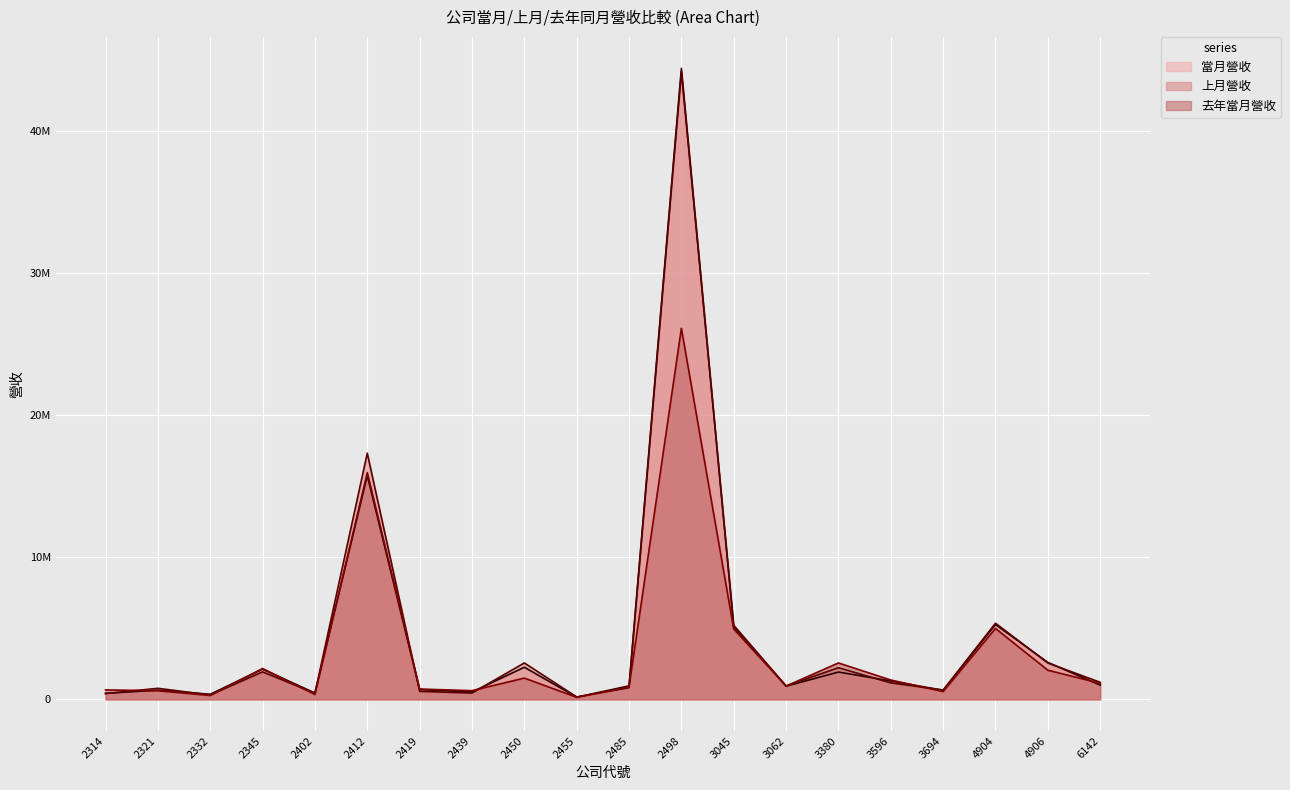

After their last crossing, which series has the higher values: 去年當月營收 or 當月營收?

去年當月營收